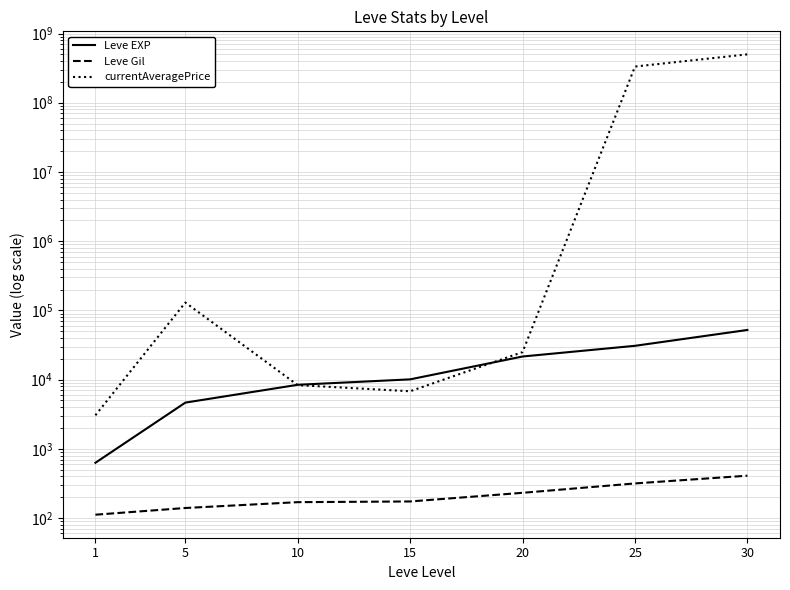

What is the greatest value displayed?

500014900.0